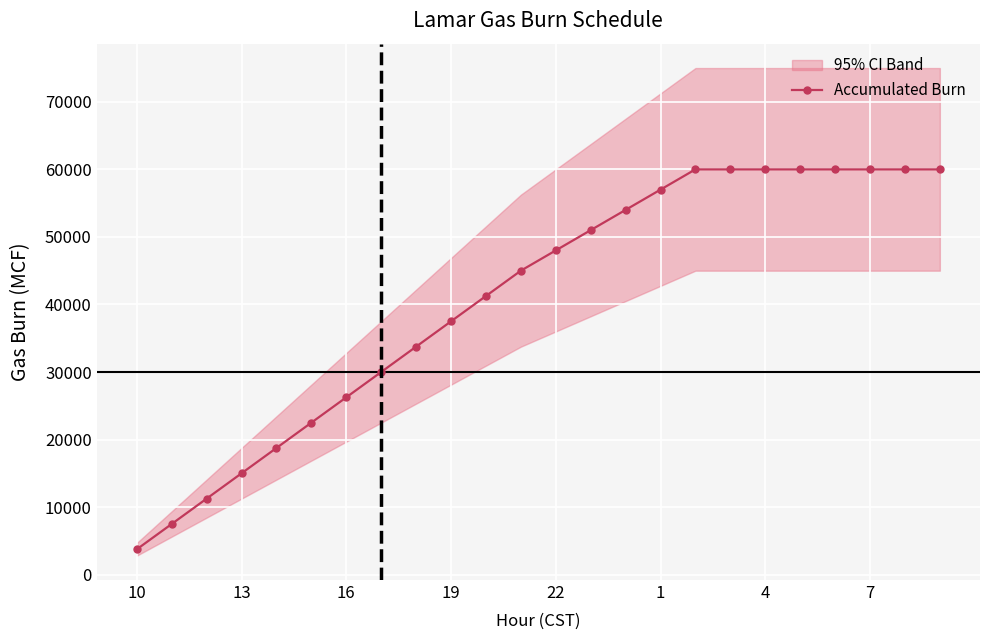

What is the minimum value for Accumulated Burn?

3750